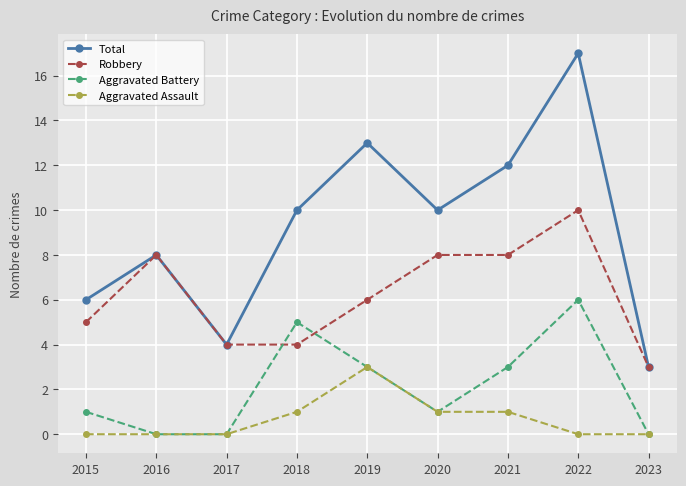

What is the sum of all Robbery values?

56